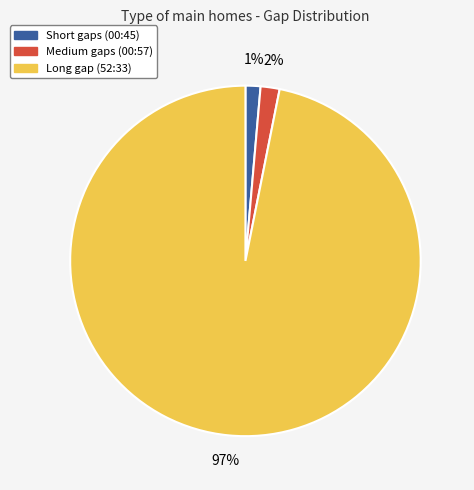

Is there a majority slice in this chart?

Yes